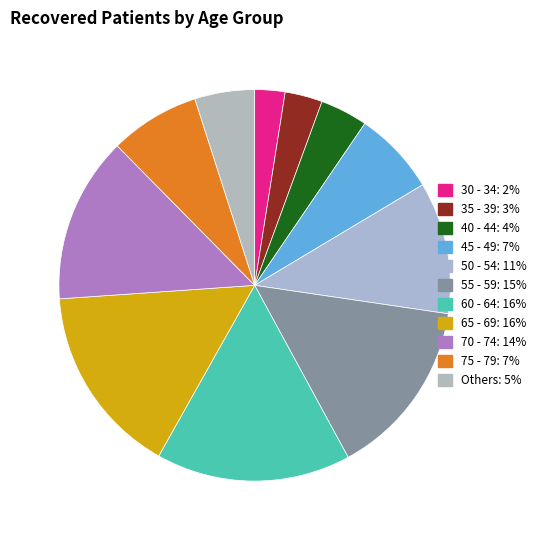

Is there any slice that represents more than half of the pie?

No